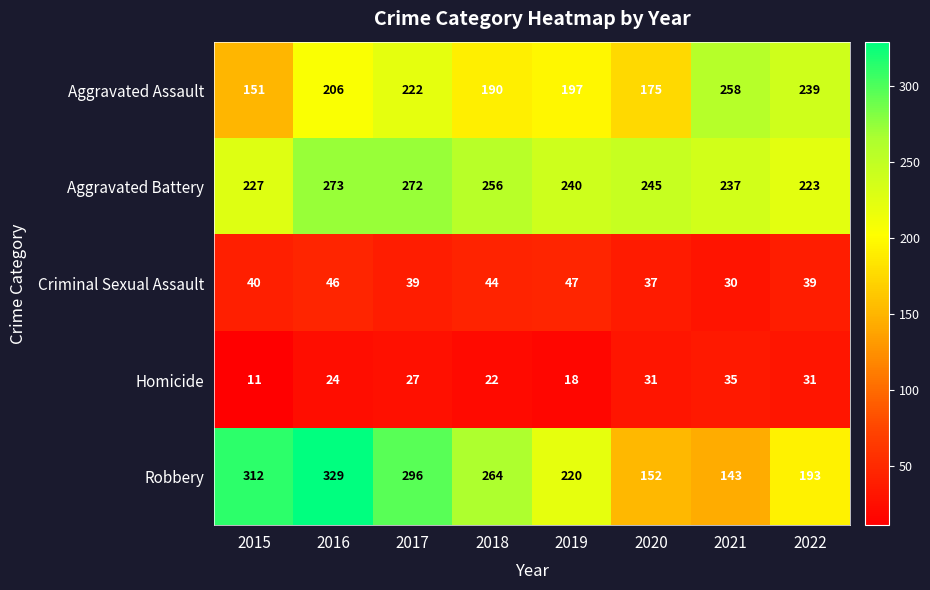

What is the minimum value shown in the chart?

11